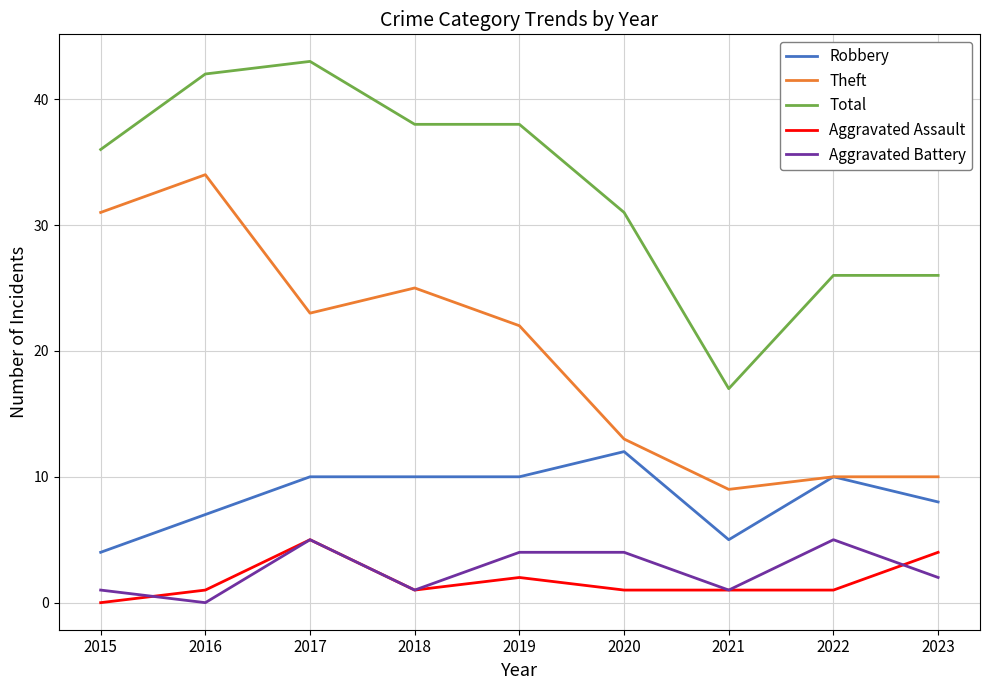

Which series has the largest total across all categories?

Total